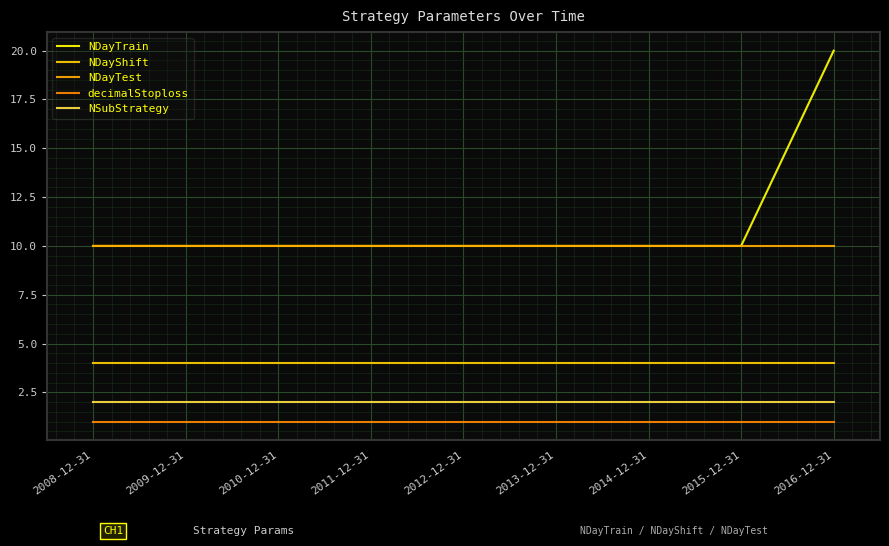

At which category does the chart reach its minimum across all series?

2008-12-31